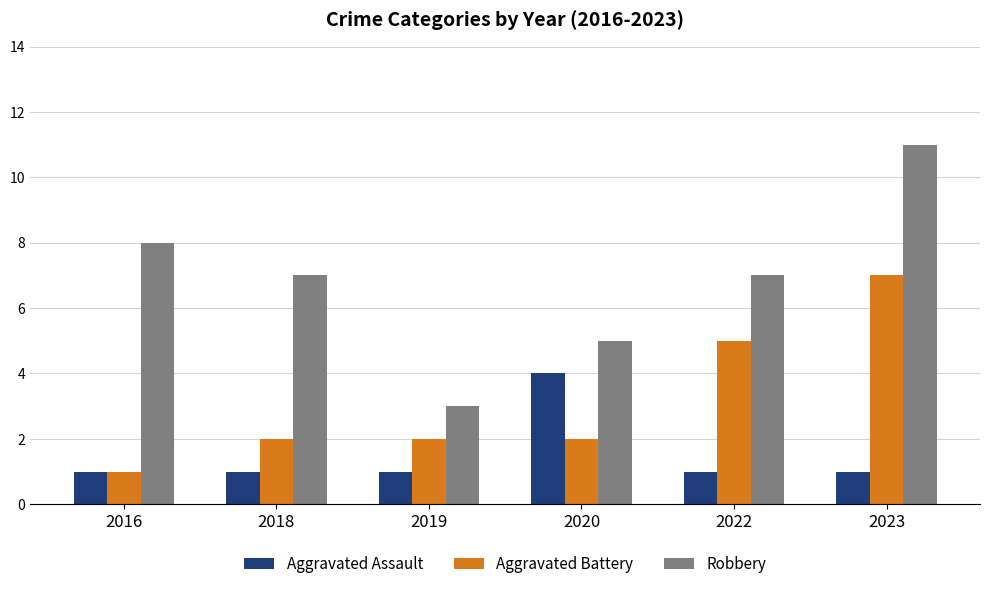

Reading right to left, what are all the values shown in this chart?

Aggravated Assault: 1	1	4	1	1	1
Aggravated Battery: 7	5	2	2	2	1
Robbery: 11	7	5	3	7	8